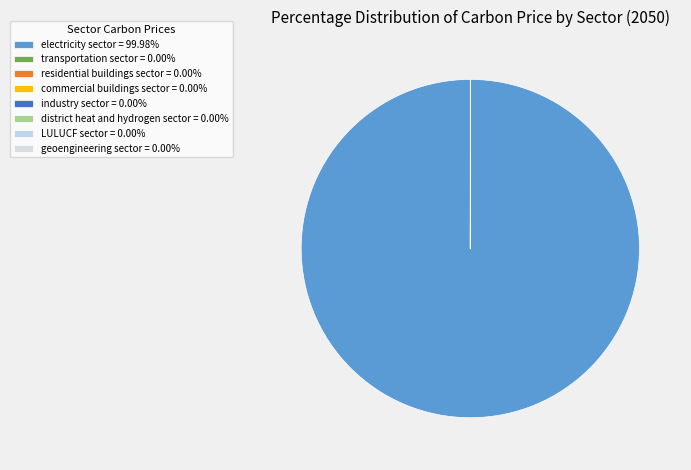

Is it true that LULUCF sector is 0% of the pie?

True